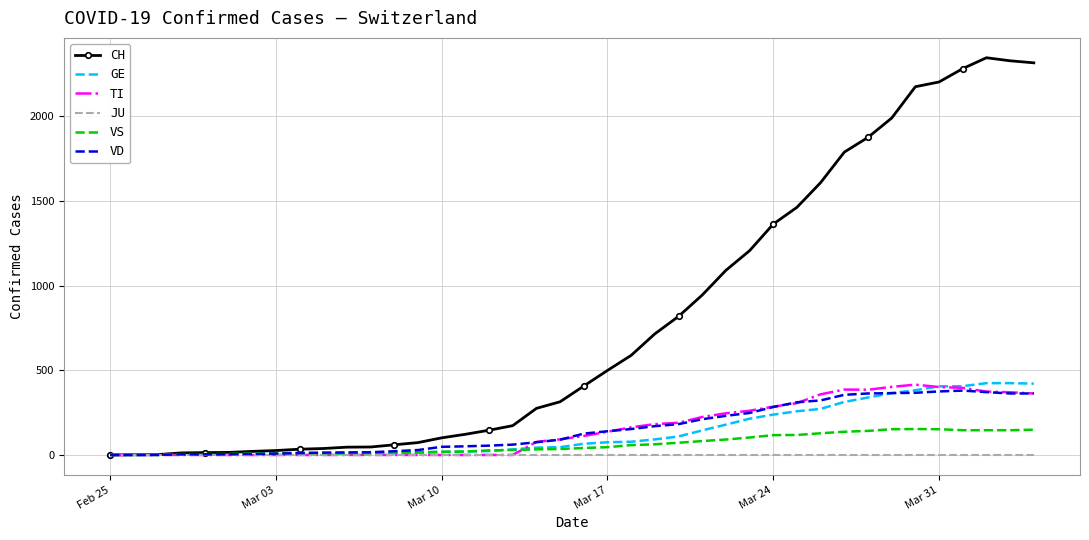

Which series has the largest total across all categories?

CH